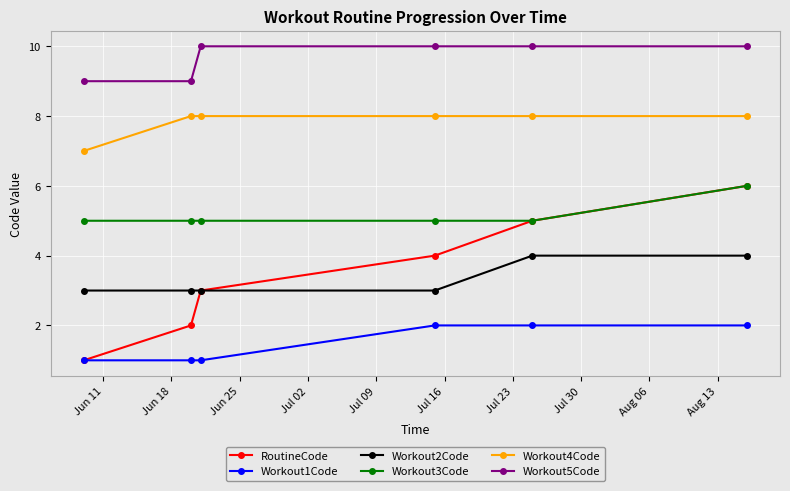

Reading left to right, what are all the values shown in this chart?

RoutineCode: 1	2	3	4	5	6
Workout1Code: 1	1	1	2	2	2
Workout2Code: 3	3	3	3	4	4
Workout3Code: 5	5	5	5	5	6
Workout4Code: 7	8	8	8	8	8
Workout5Code: 9	9	10	10	10	10